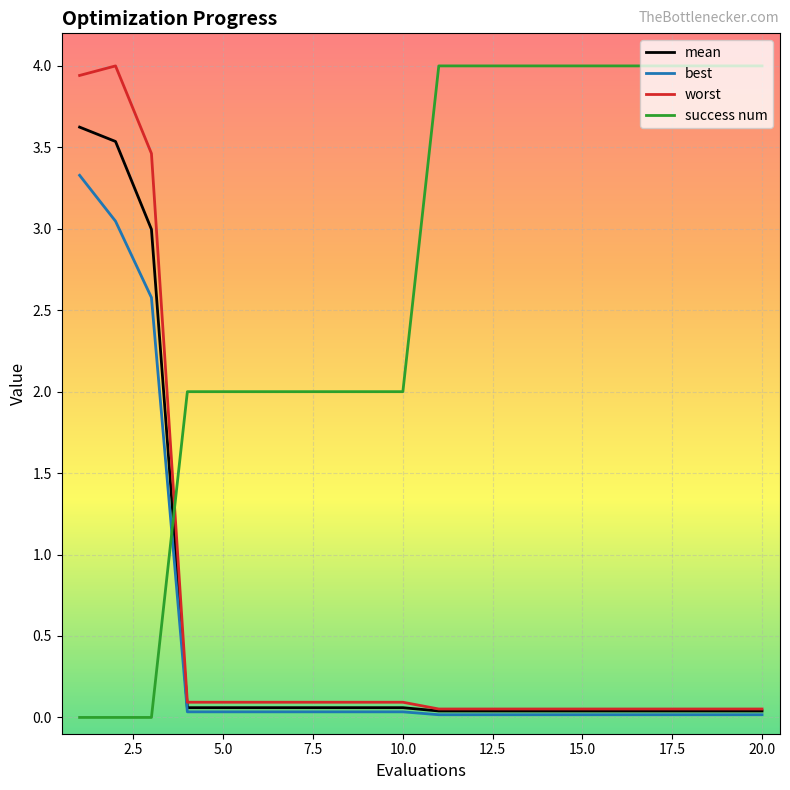

After their last crossing, which series has the higher values: mean or success num?

success num